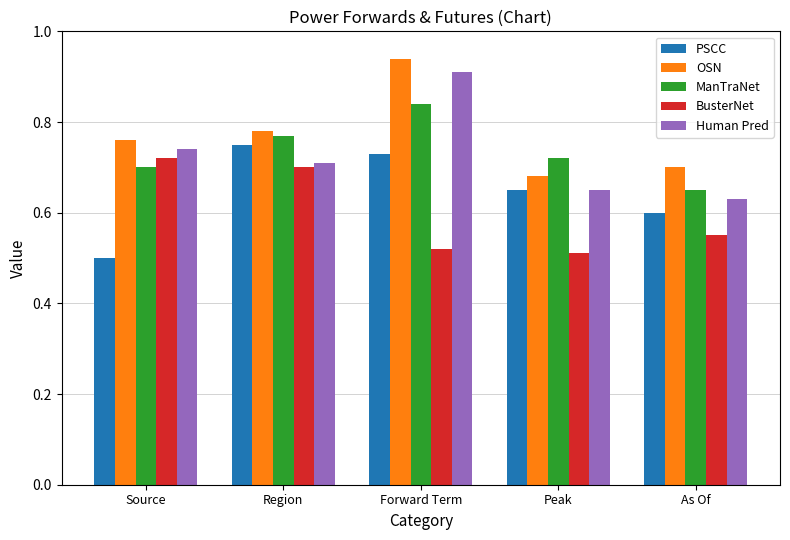

What position from the right is Region?

4